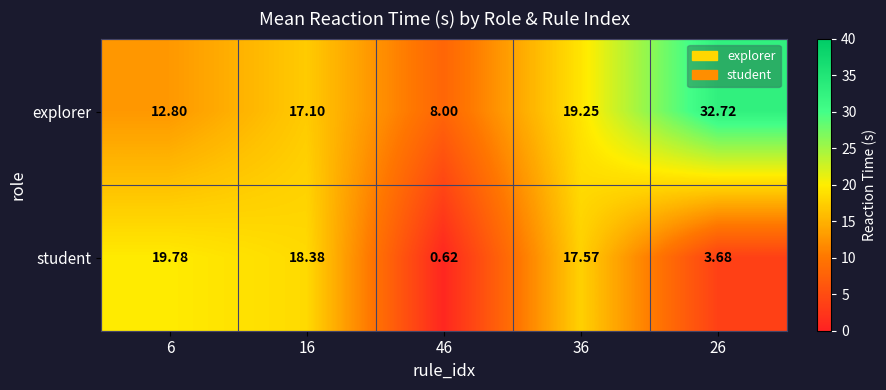

Which series has the largest range (max minus min)?

explorer